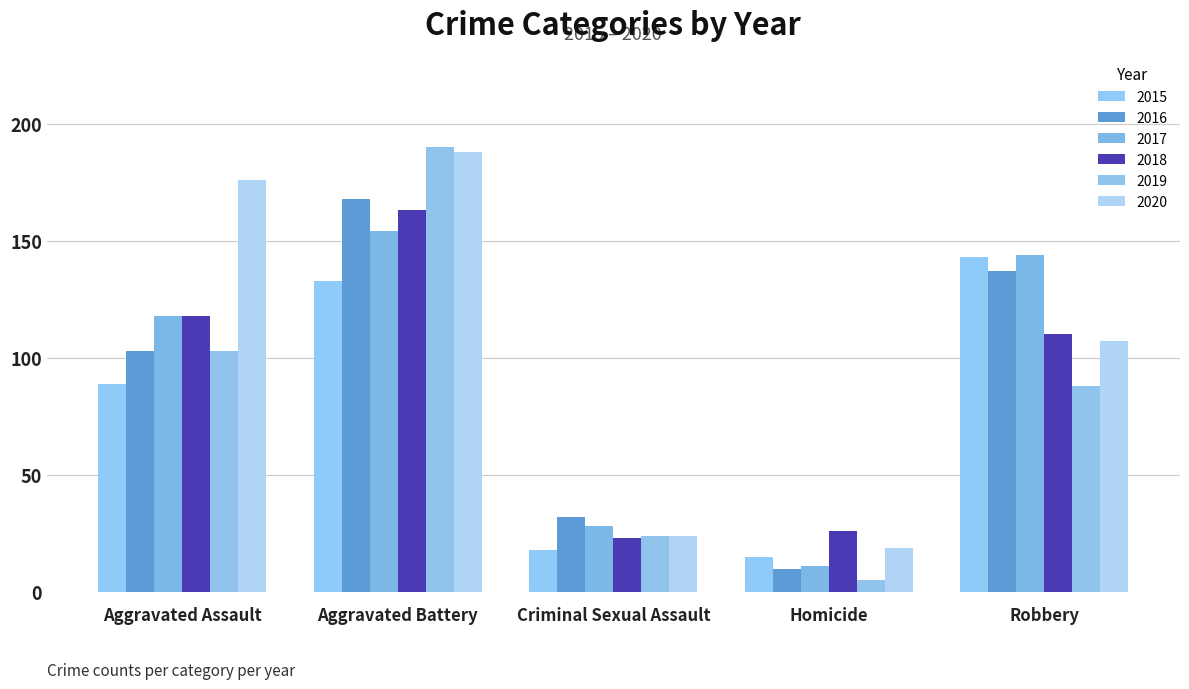

True or false: 2020 has a value of 188 at Aggravated Battery.

True